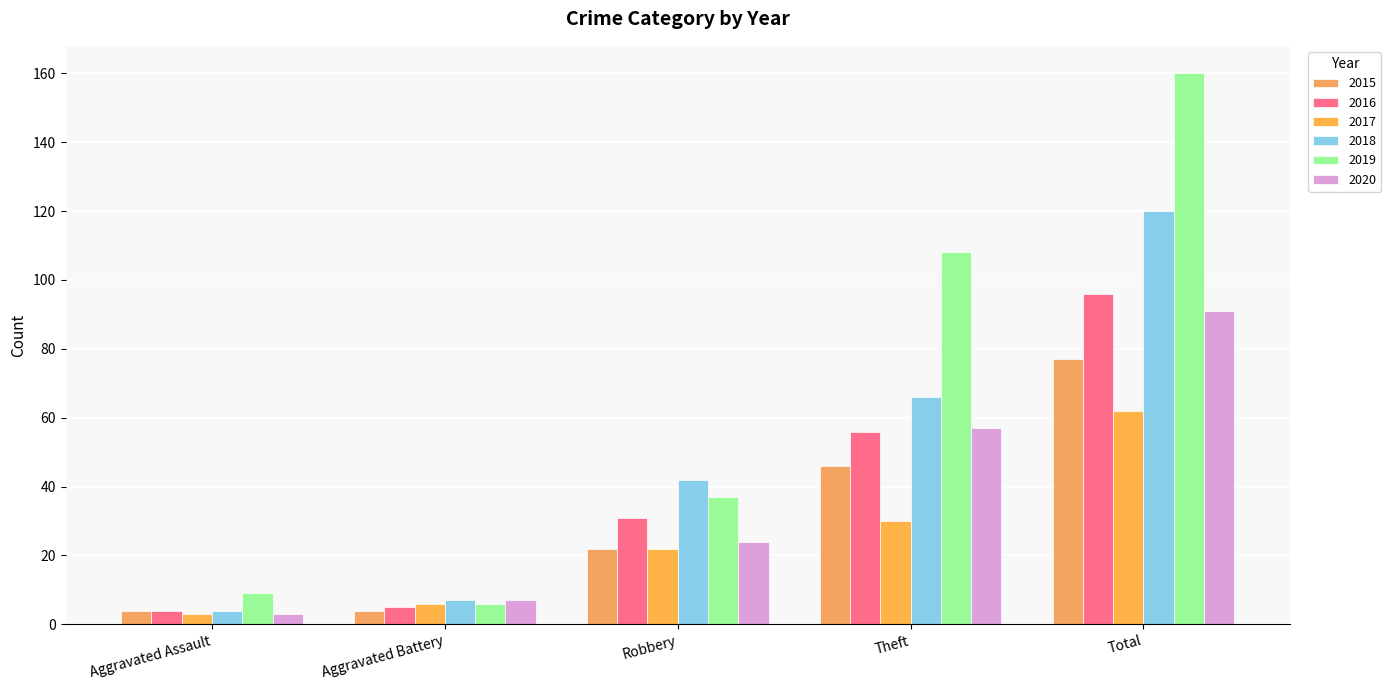

How many groups of bars are there?

5